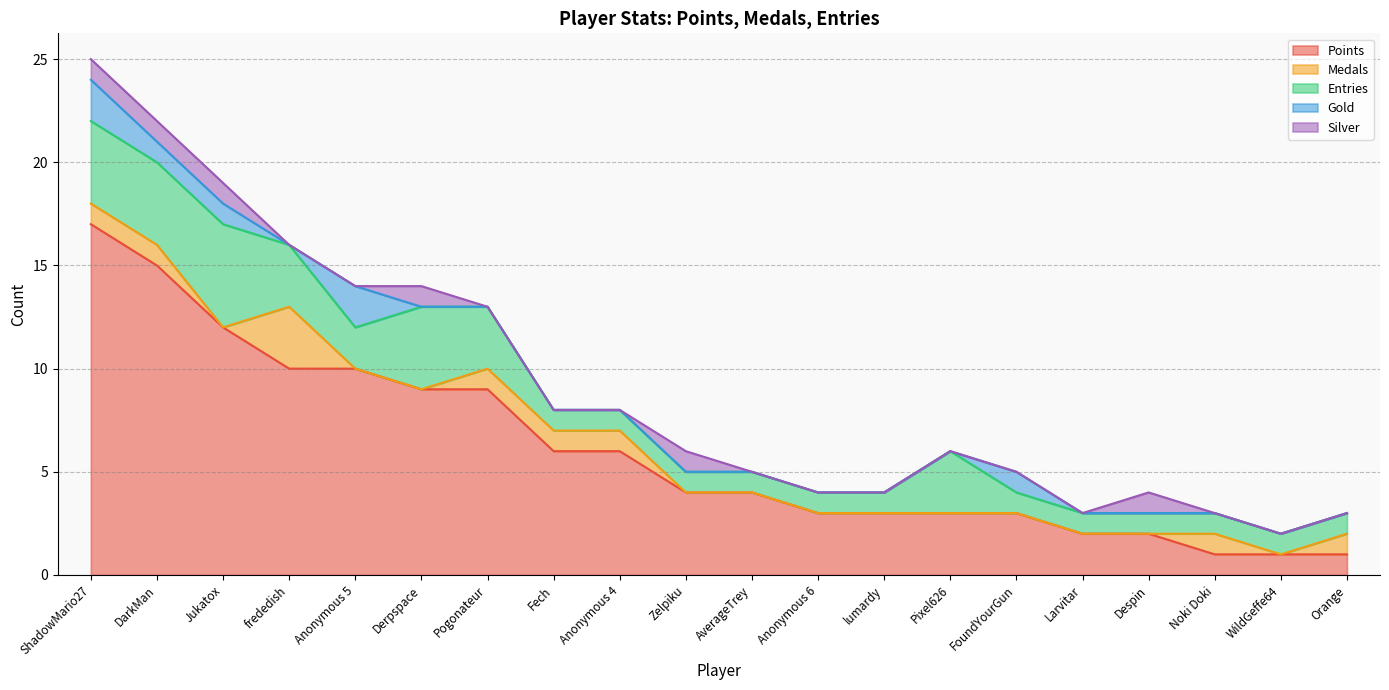

Which has a higher value, Fech or Despin?

Fech